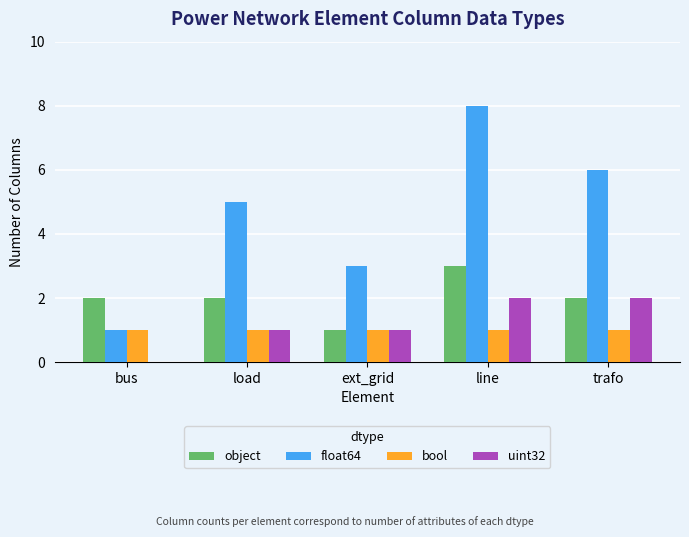

Does the chart contain stacked bars?

No